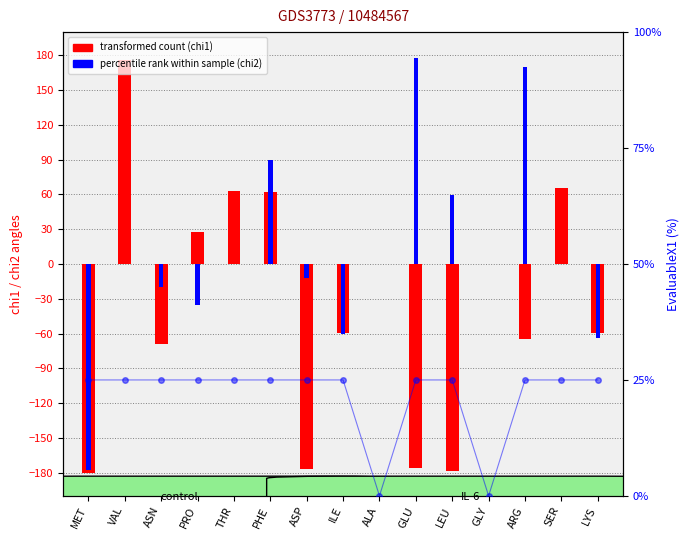

Between ALA and MET, which is larger?

ALA